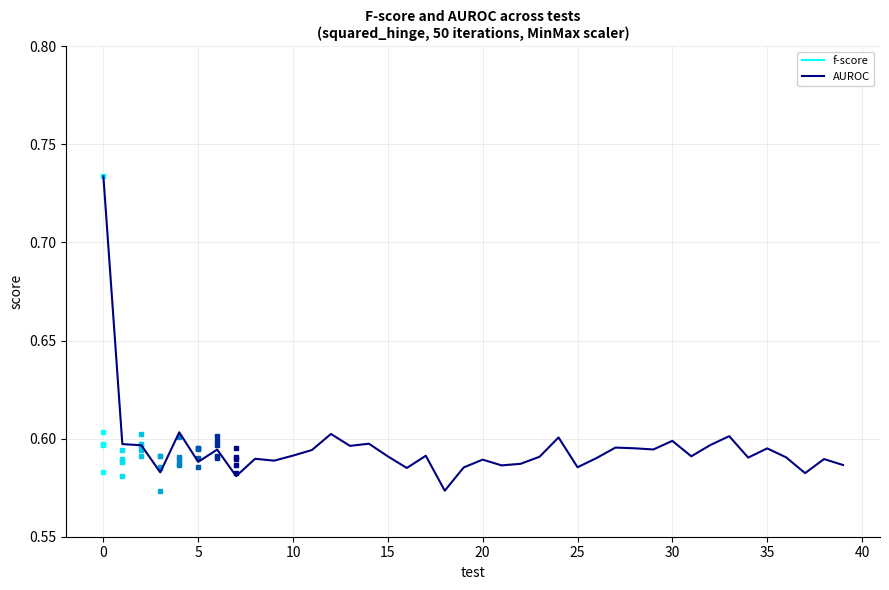

What are all the series names shown in the legend?

f-score, AUROC